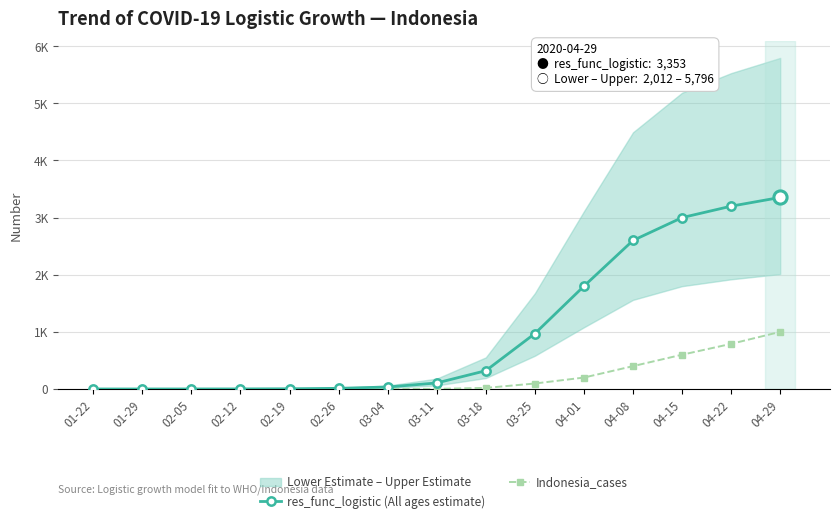

Which series contains the lowest Y value?

Indonesia_cases